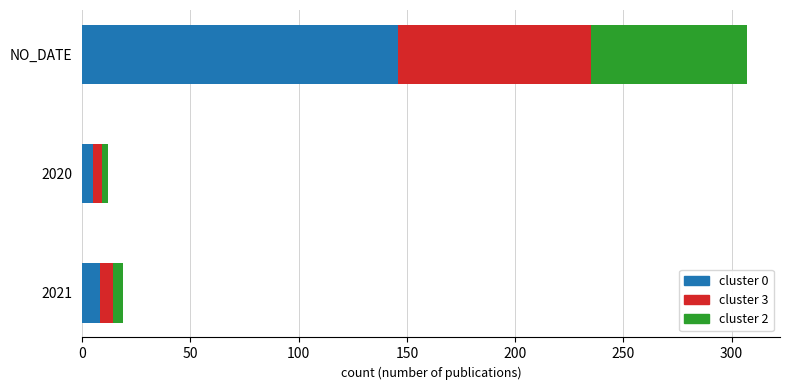

The cluster 0 series shows 8 at 2021. True or false?

True